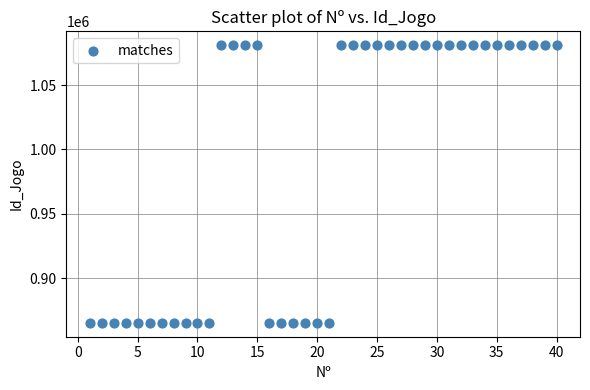

What is the range of Y values (max minus min)?

215733